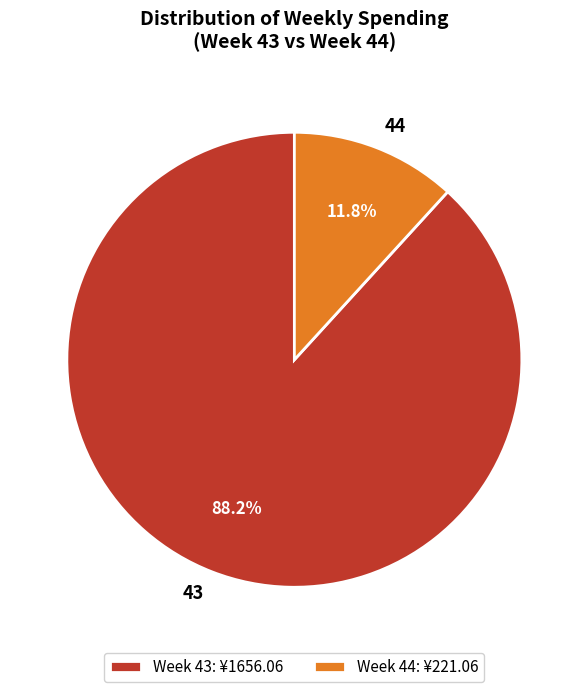

Is the sum of 43 and 44 greater than half?

Yes